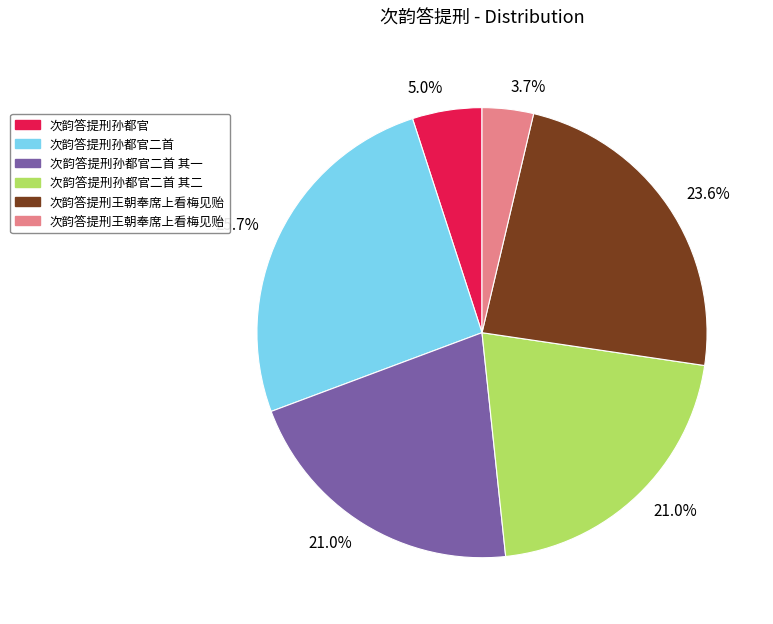

Is there any slice that represents more than half of the pie?

No